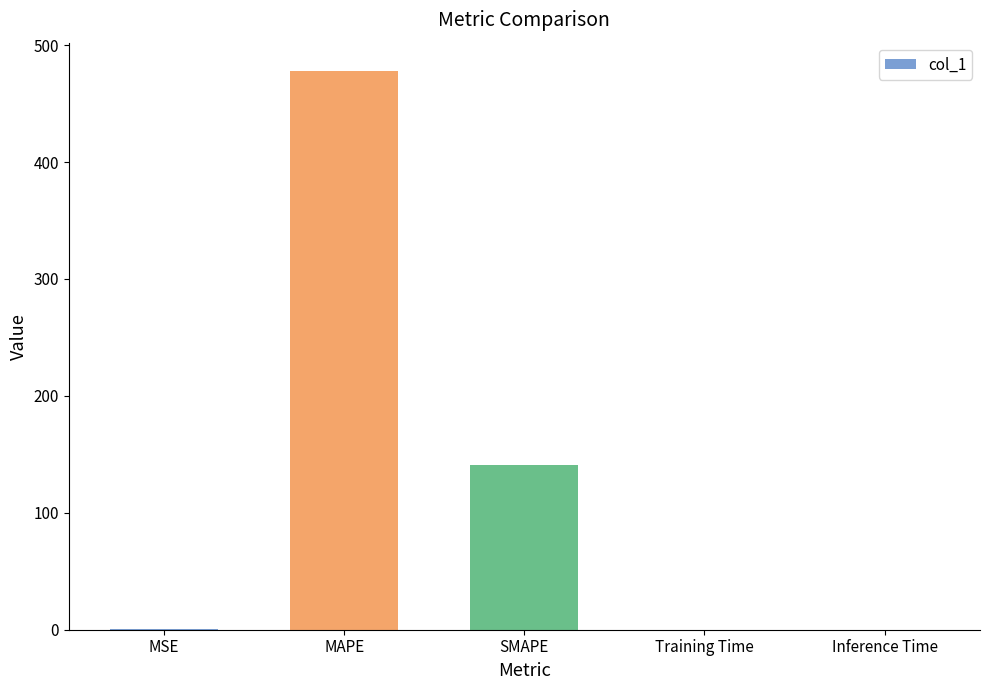

At which label is the value closest to 239?

SMAPE